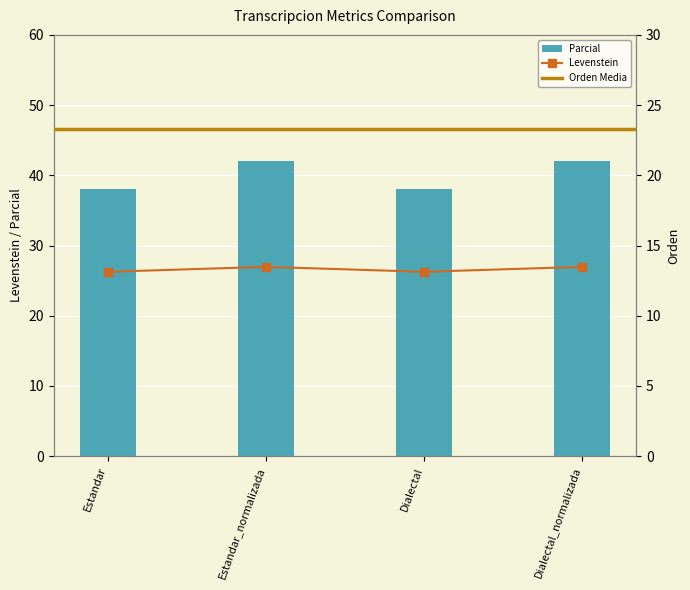

The value of Parcial at Estandar_normalizada is 3.9. True or false?

False